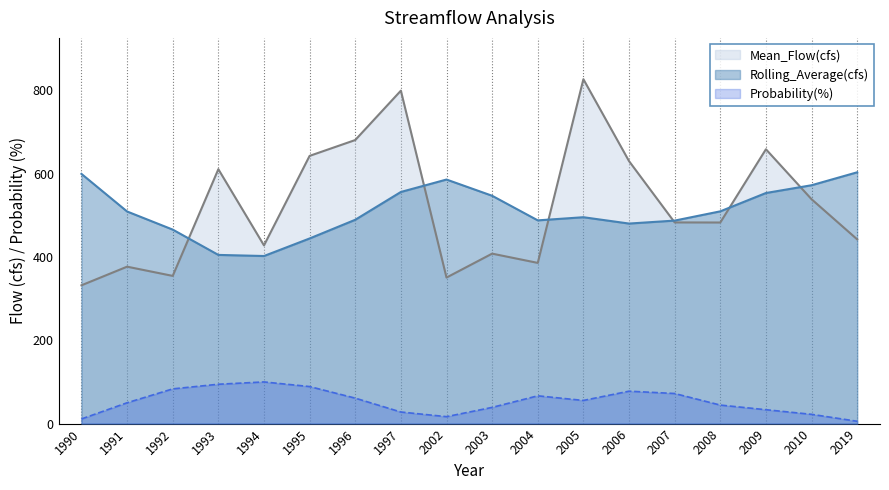

Reading left to right, transcribe all the data shown in this chart.

Mean_Flow(cfs): 1990=331.9	1991=376.7	1992=354.5	1993=610.6	1994=427.7	1995=642.7	1996=680.7	1997=799.2	2002=350.6	2003=408.0	2004=385.7	2005=826.7	2006=630.1	2007=482.9	2008=482.7	2009=658.5	2010=538.6	2019=442.2
Rolling_Average(cfs): 1990=599.4	1991=509.2	1992=465.7	1993=404.9	1994=402.3	1995=444.4	1996=489.3	1997=556.0	2002=585.9	2003=546.9	2004=487.8	2005=495.4	2006=480.2	2007=487.3	2008=509.5	2009=553.5	2010=572.2	2019=603.2
Probability(%): 1990=11.1	1991=50.0	1992=83.3	1993=94.4	1994=100.0	1995=88.9	1996=61.1	1997=27.8	2002=16.7	2003=38.9	2004=66.7	2005=55.6	2006=77.8	2007=72.2	2008=44.4	2009=33.3	2010=22.2	2019=5.6